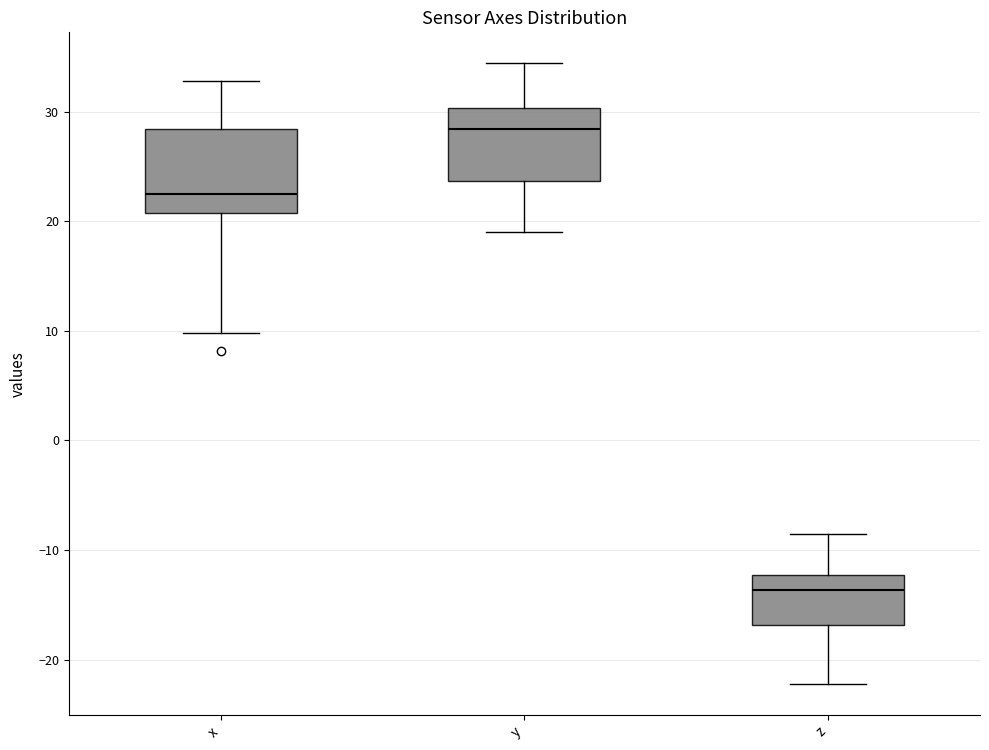

Which box has the highest median line?

y